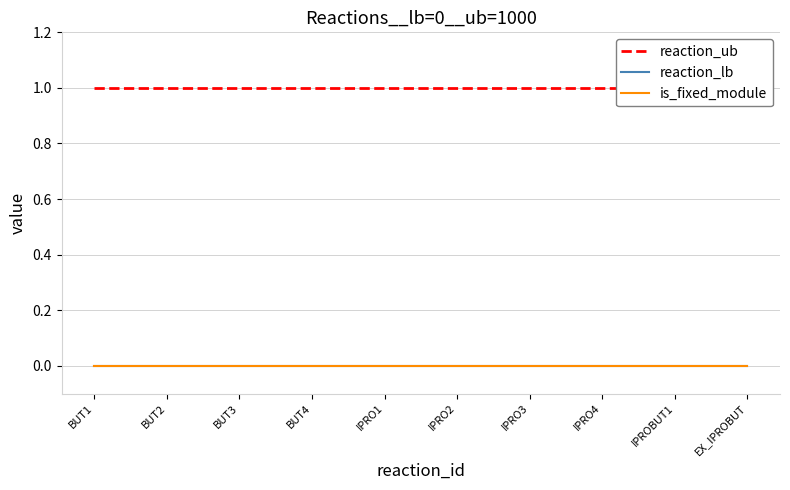

Which label corresponds to the largest value in the chart?

BUT1